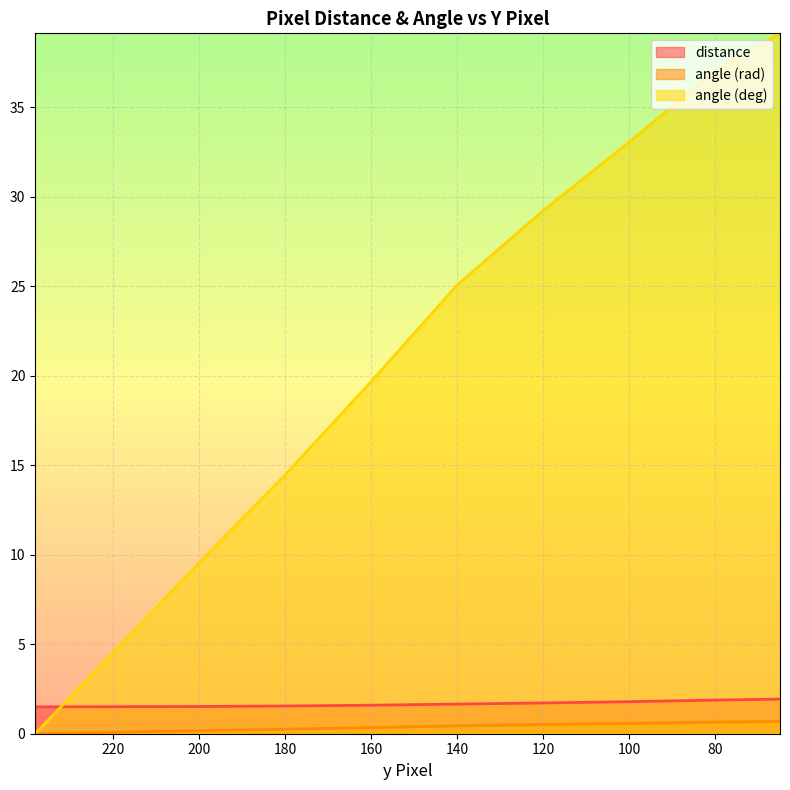

Which series has the largest total across all categories?

angle (deg)